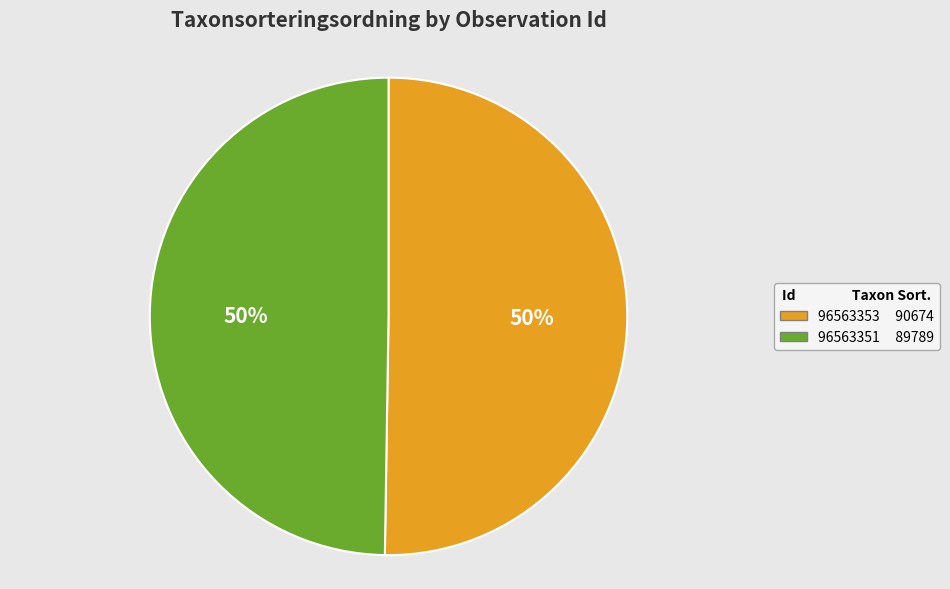

Count the number of slices in the pie.

2